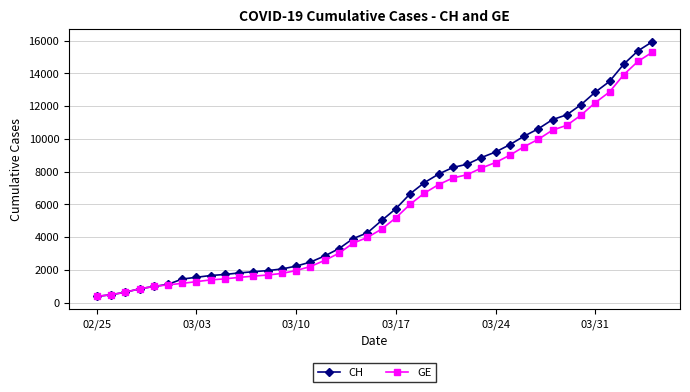

What is the value of the GE point at the 17th from the left?

2574